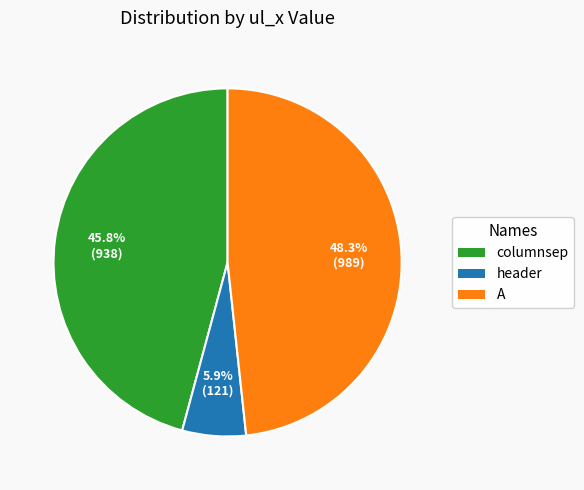

What is the largest slice in the pie chart?

A